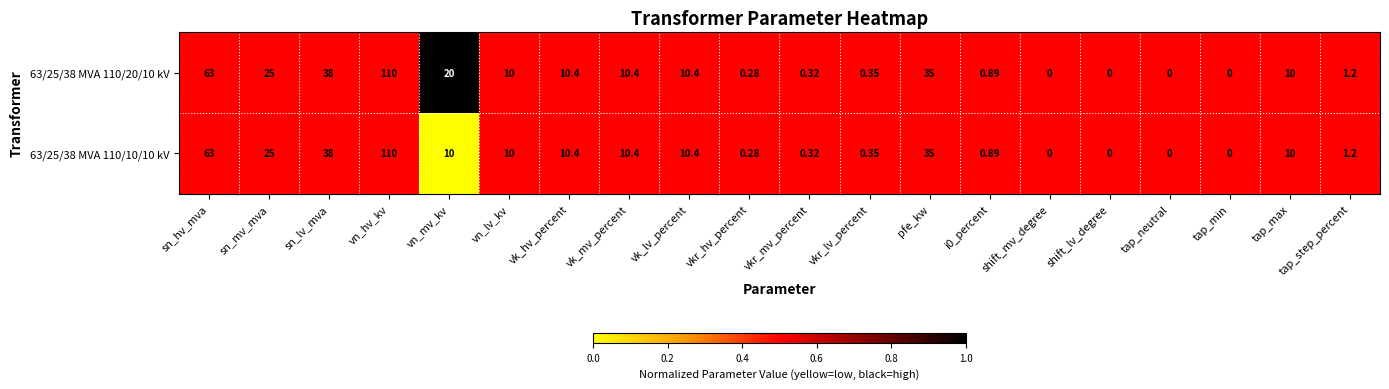

Which label corresponds to the largest value in the chart?

vn_hv_kv